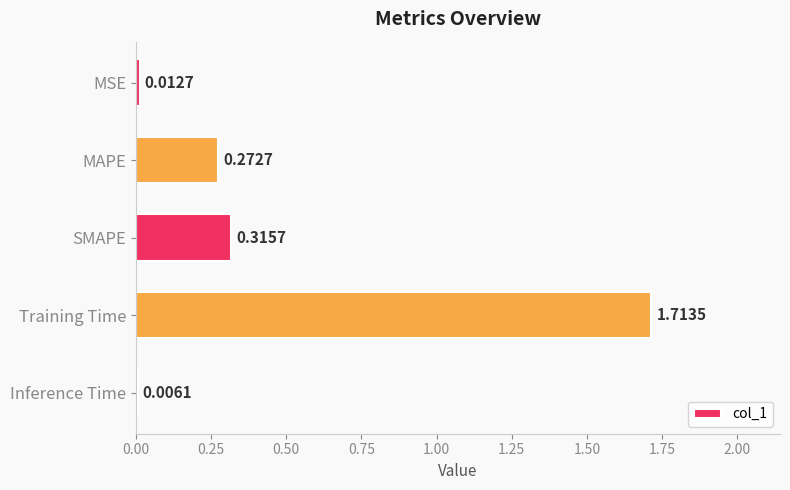

How many categories are shown in the chart?

5